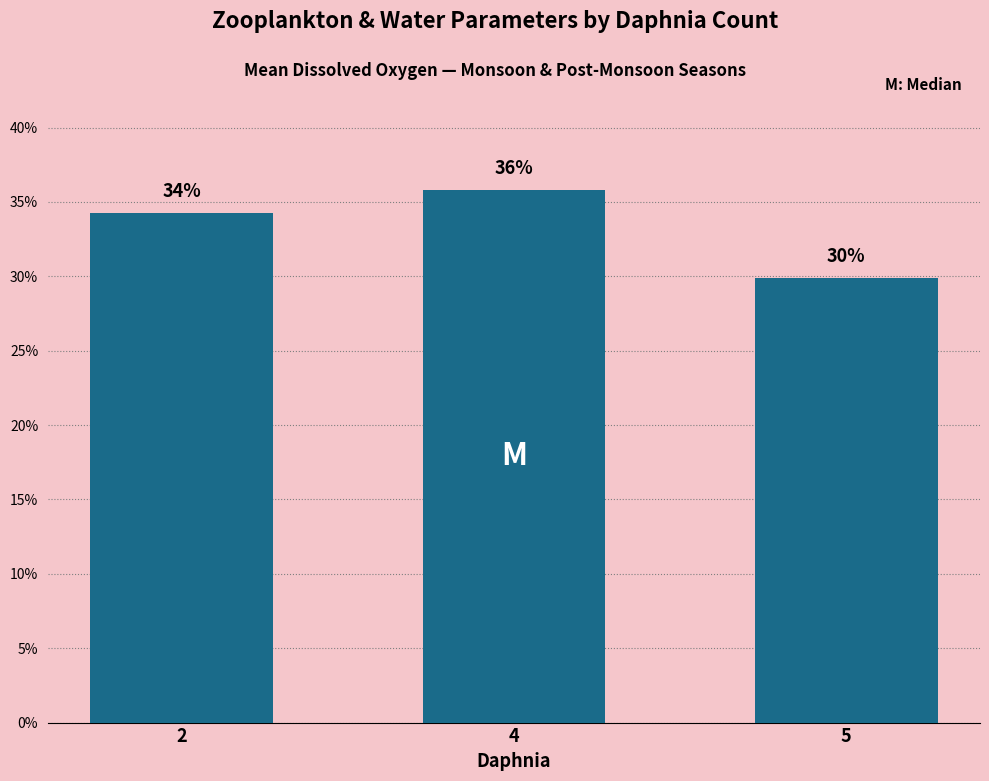

Which label corresponds to the smallest value in the chart?

5